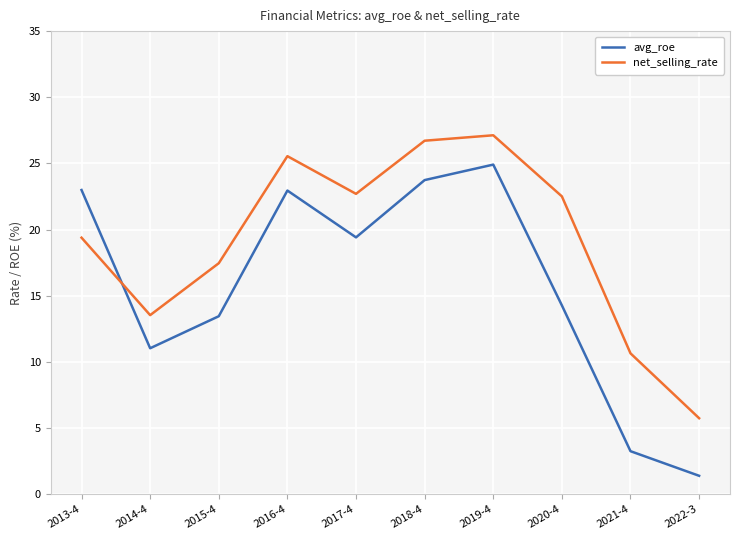

What is the greatest value displayed?

27.1